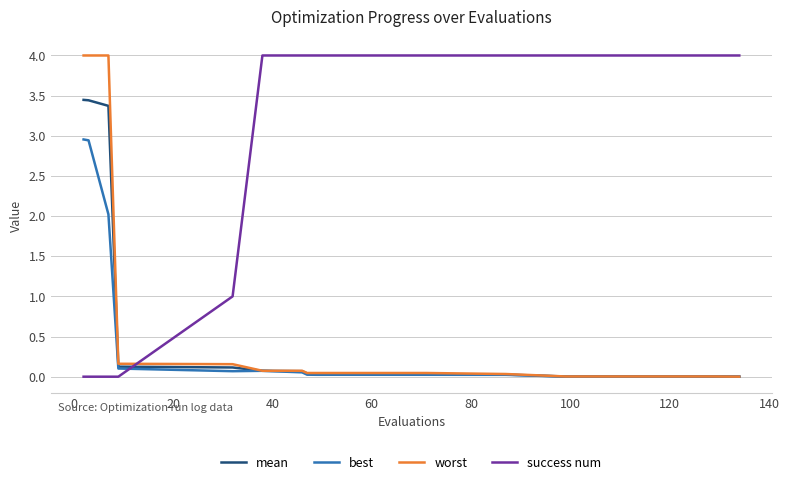

What is the maximum value shown in the chart?

4.0